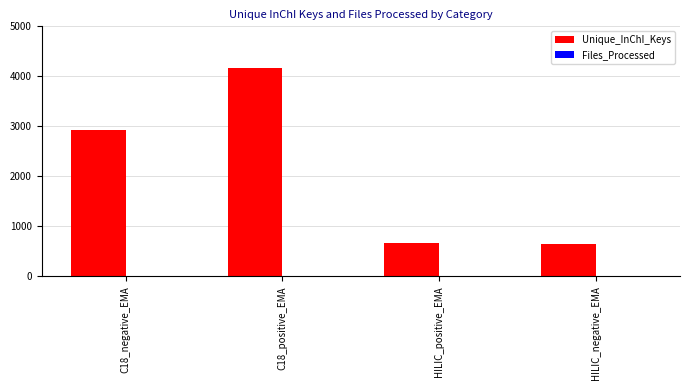

At which category does the chart reach its peak across all series?

C18_positive_EMA